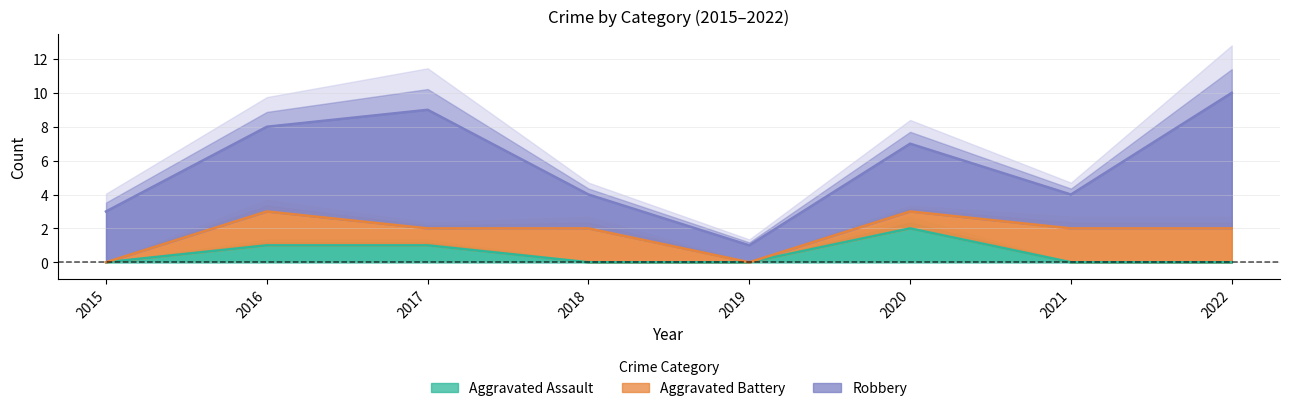

What is the sum of the Robbery values at 2017 and 2022?

15